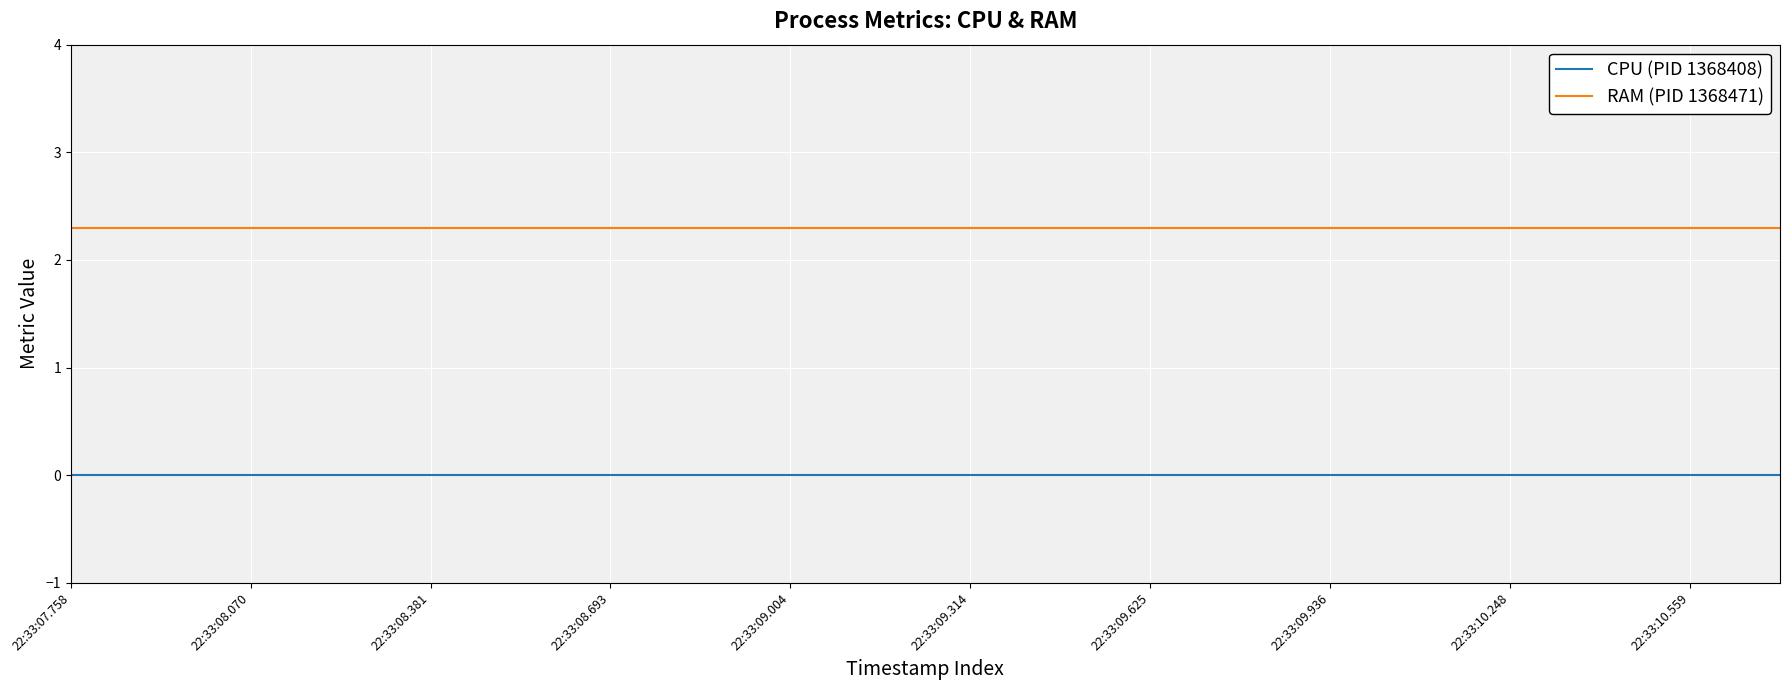

Reading left to right, extract all data points from this chart.

CPU (PID 1368408): 0.0	0.0	0.0	0.0	0.0	0.0	0.0	0.0	0.0	0.0	0.0	0.0	0.0	0.0	0.0	0.0	0.0	0.0	0.0	0.0
RAM (PID 1368471): 2.3	2.3	2.3	2.3	2.3	2.3	2.3	2.3	2.3	2.3	2.3	2.3	2.3	2.3	2.3	2.3	2.3	2.3	2.3	2.3